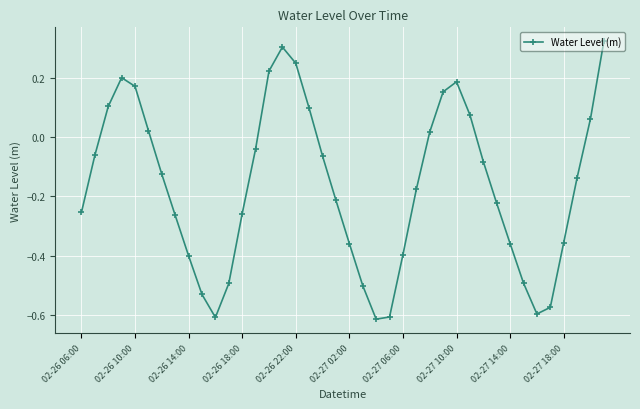

What is the sum of all values?

-6.6